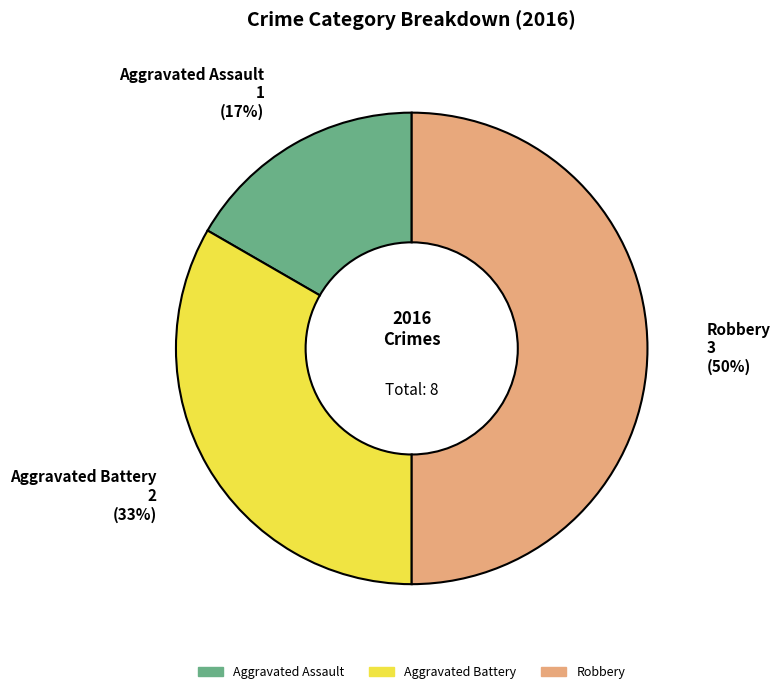

True or false: Aggravated Assault accounts for 17% of the total.

True